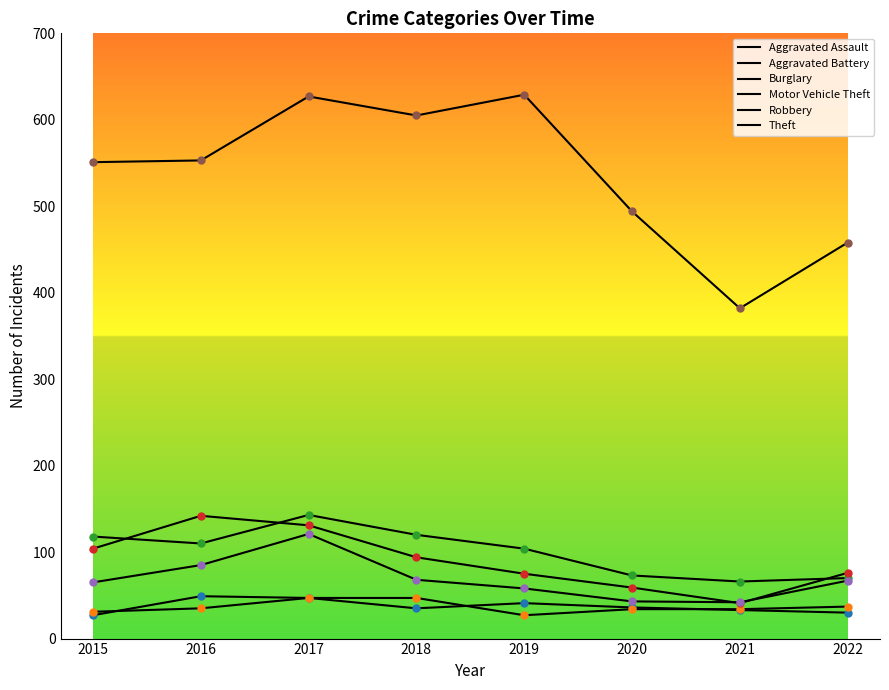

The value of Aggravated Assault at 2015 is 27. True or false?

True